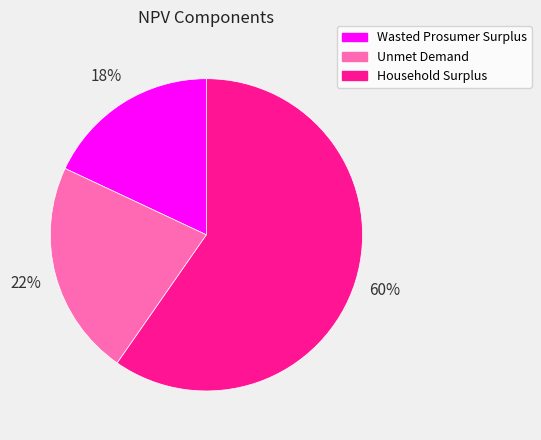

What is the ratio of the value at Unmet Demand to the value at Wasted Prosumer Surplus?

1.2